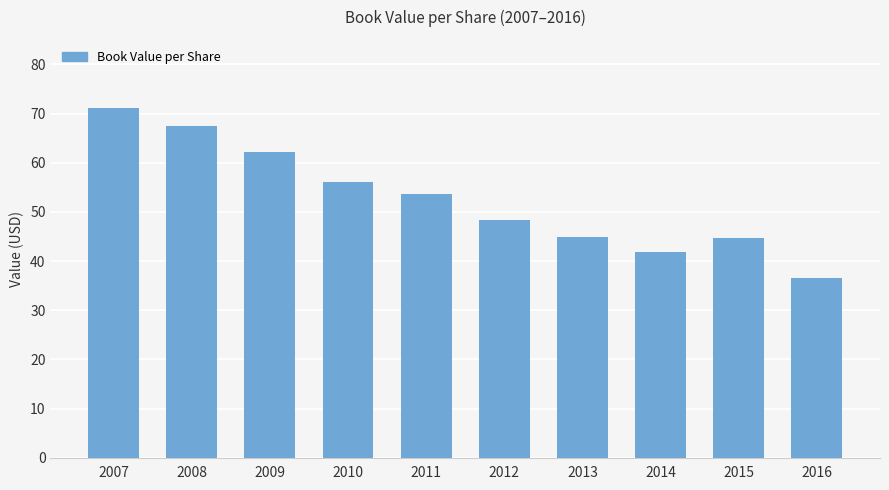

How many data points are less than 53?

5